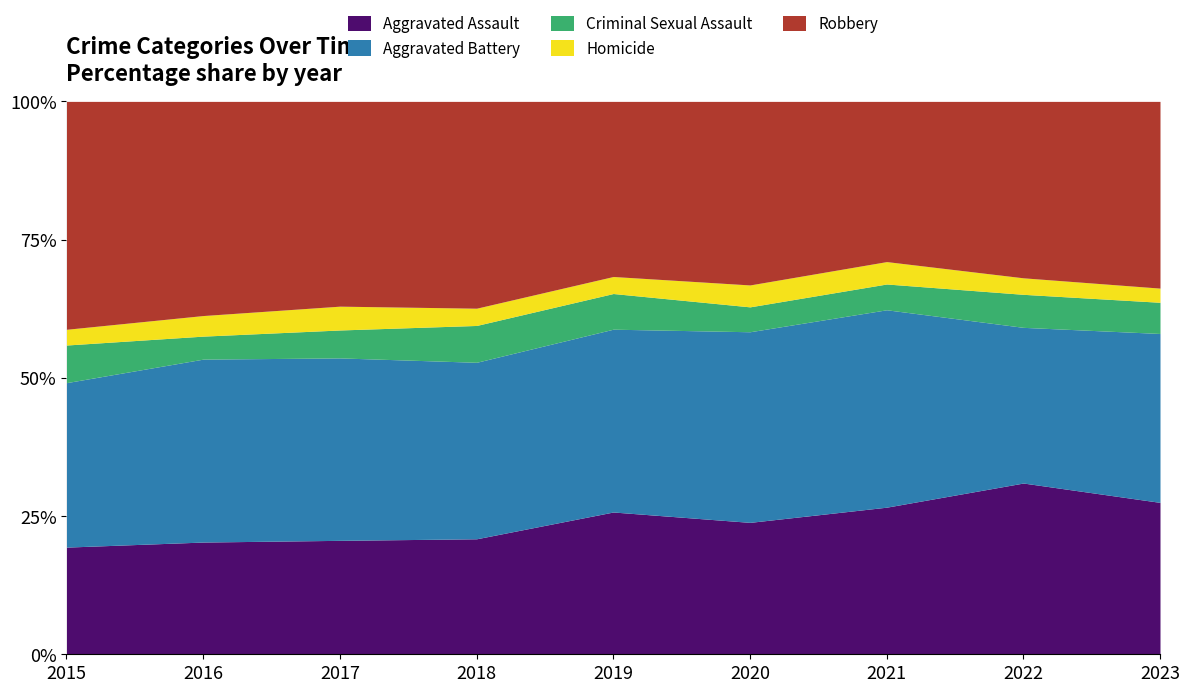

Reading left to right, what are all the values shown in this chart?

Aggravated Assault: 245	327	306	301	351	355	348	363	375
Aggravated Battery: 376	533	490	460	451	513	467	330	417
Criminal Sexual Assault: 86	67	75	96	88	67	61	70	77
Homicide: 36	60	64	45	42	59	53	35	35
Robbery: 521	624	550	539	432	494	379	374	461